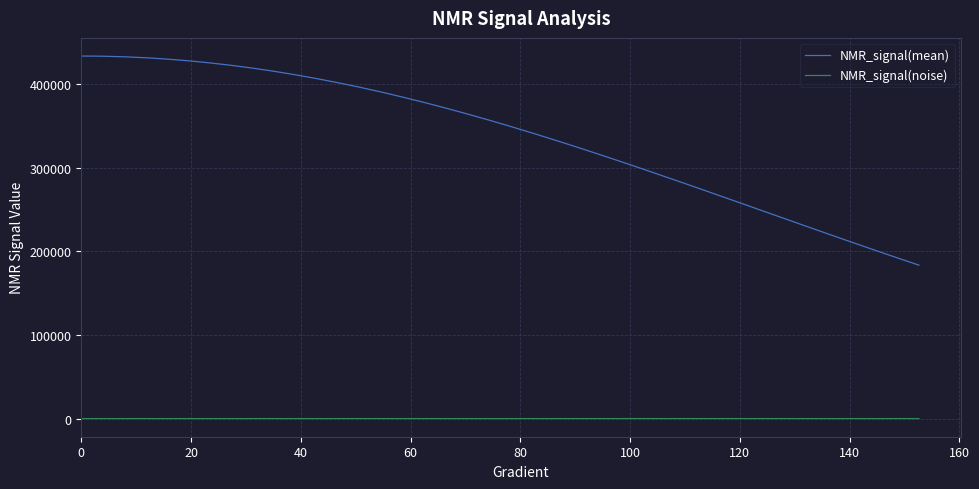

Rank the series by their average value, from highest to lowest.

NMR_signal(mean), NMR_signal(noise)